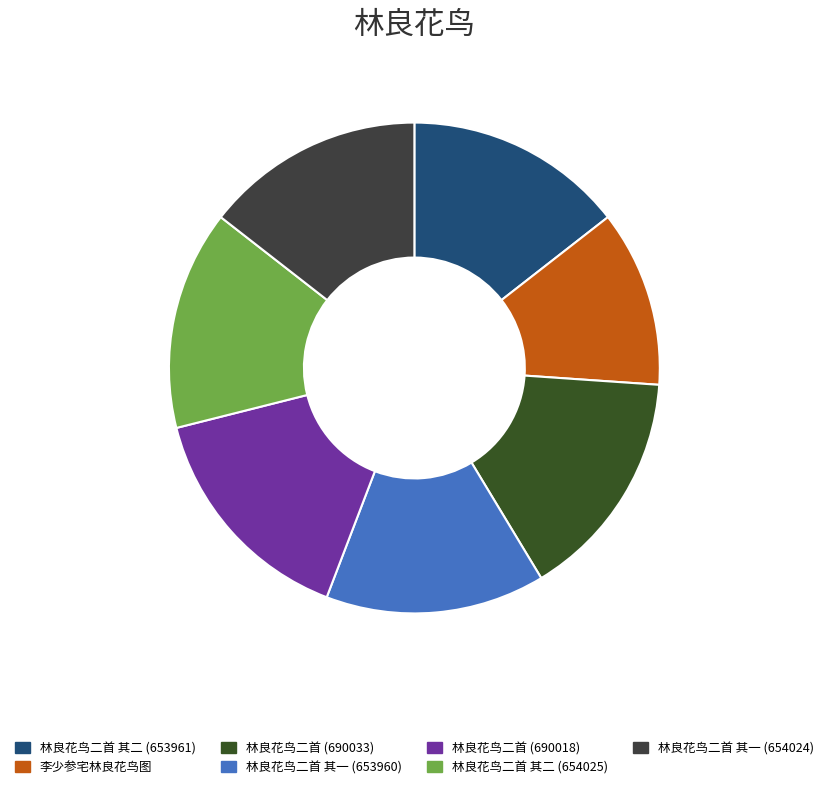

Rank the categories by value from lowest to highest.

李少参宅林良花鸟图, 林良花鸟二首 其一 (653960), 林良花鸟二首 其二 (653961), 林良花鸟二首 其一 (654024), 林良花鸟二首 其二 (654025), 林良花鸟二首 (690018), 林良花鸟二首 (690033)